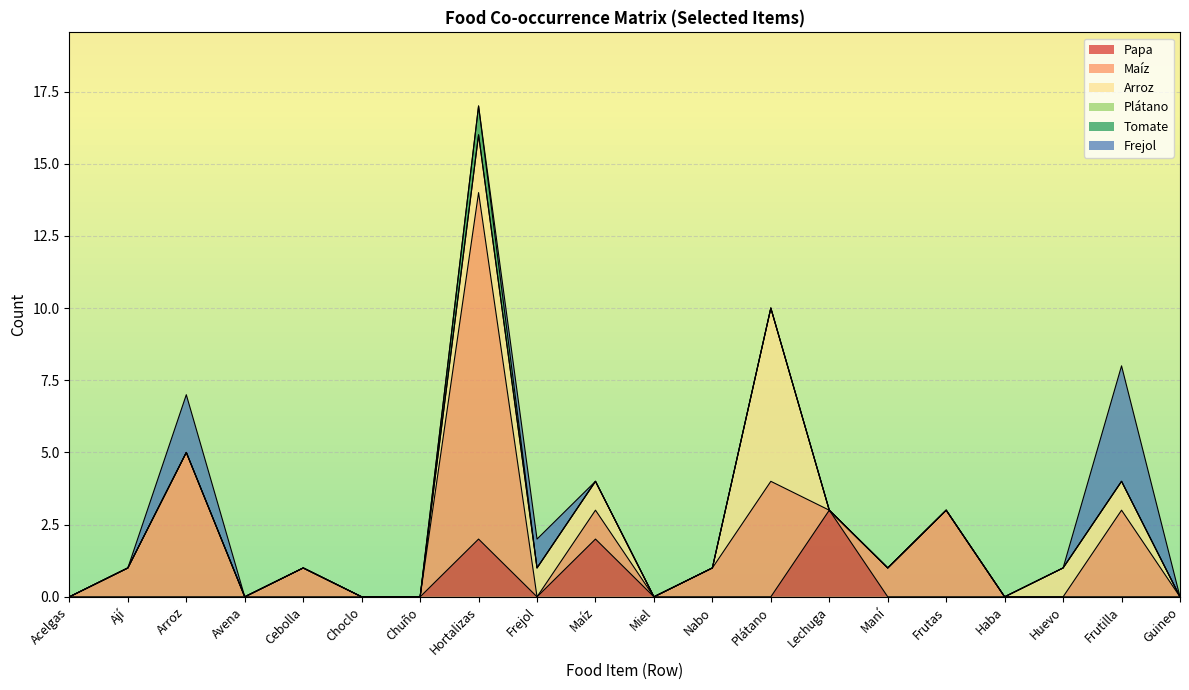

Is it true that Papa equals 0 at Miel?

True